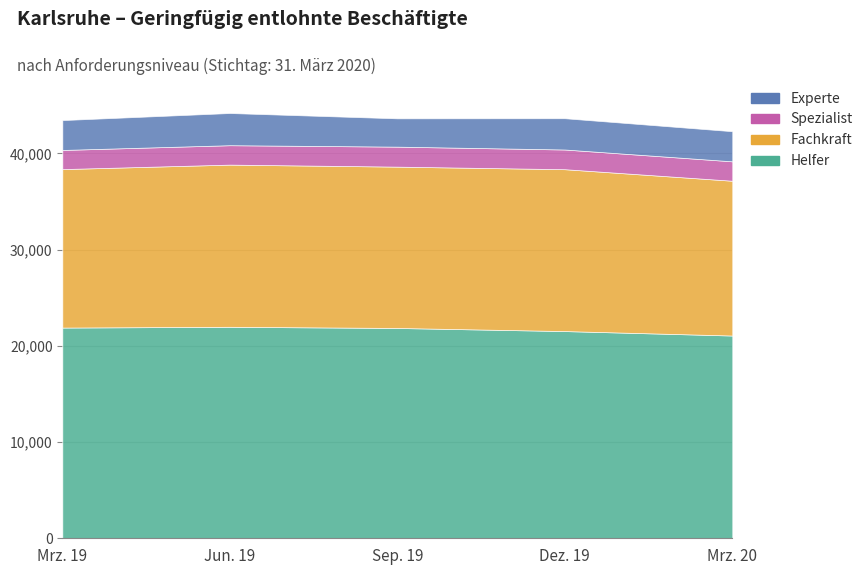

Between Mrz. 19 and Sep. 19, which series saw the biggest shift?

Fachkraft